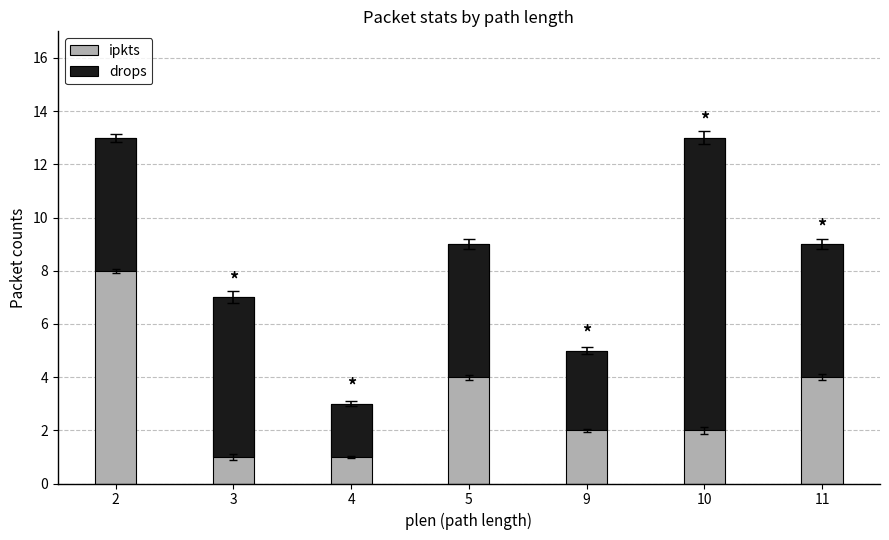

What is the maximum value shown in the chart?

13